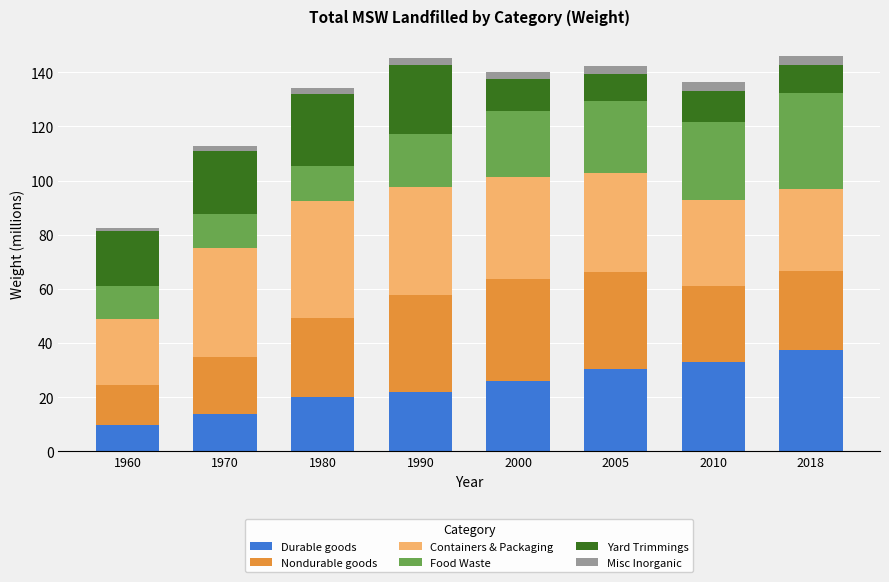

What is the total value across all series at 2010?

136.3